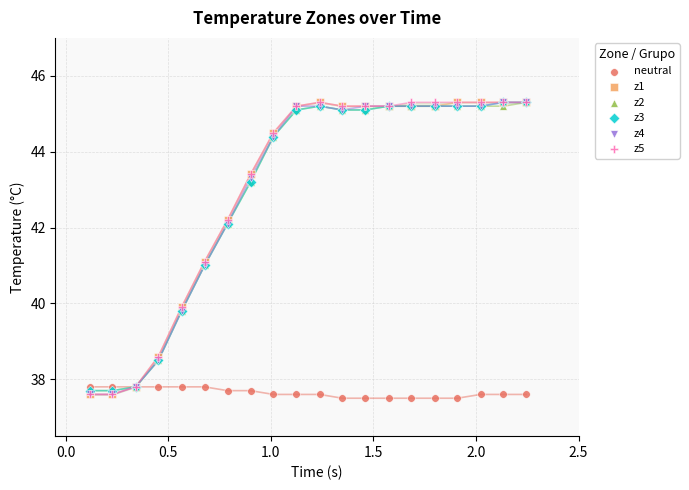

What are all the series names shown in the legend?

neutral, z1, z2, z3, z4, z5